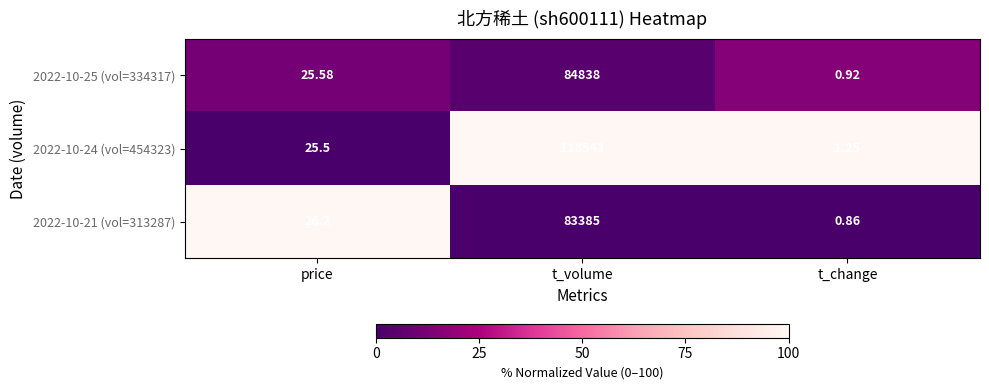

At which category is the sum across all series the highest?

t_volume